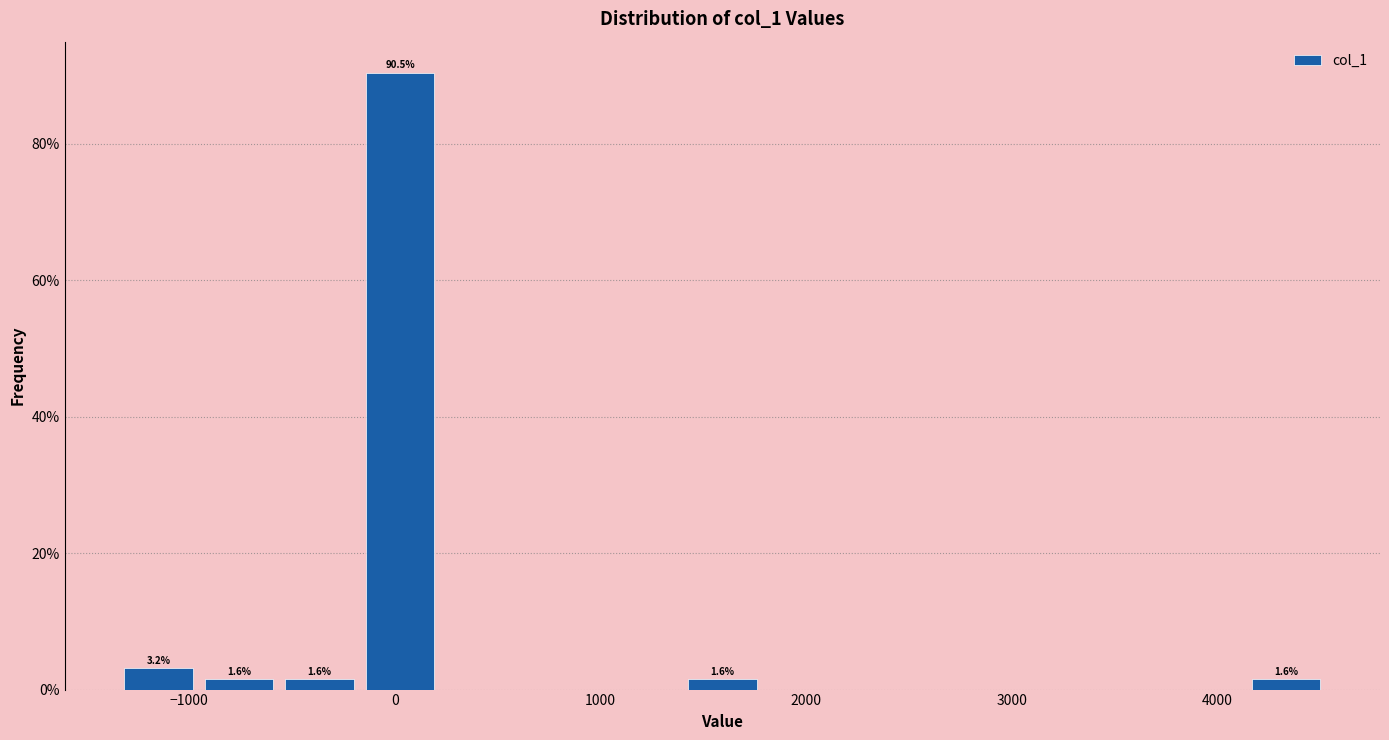

Around what value on the x-axis is the tallest bar? Give the approximate position of its centre, as read against the axis.

0